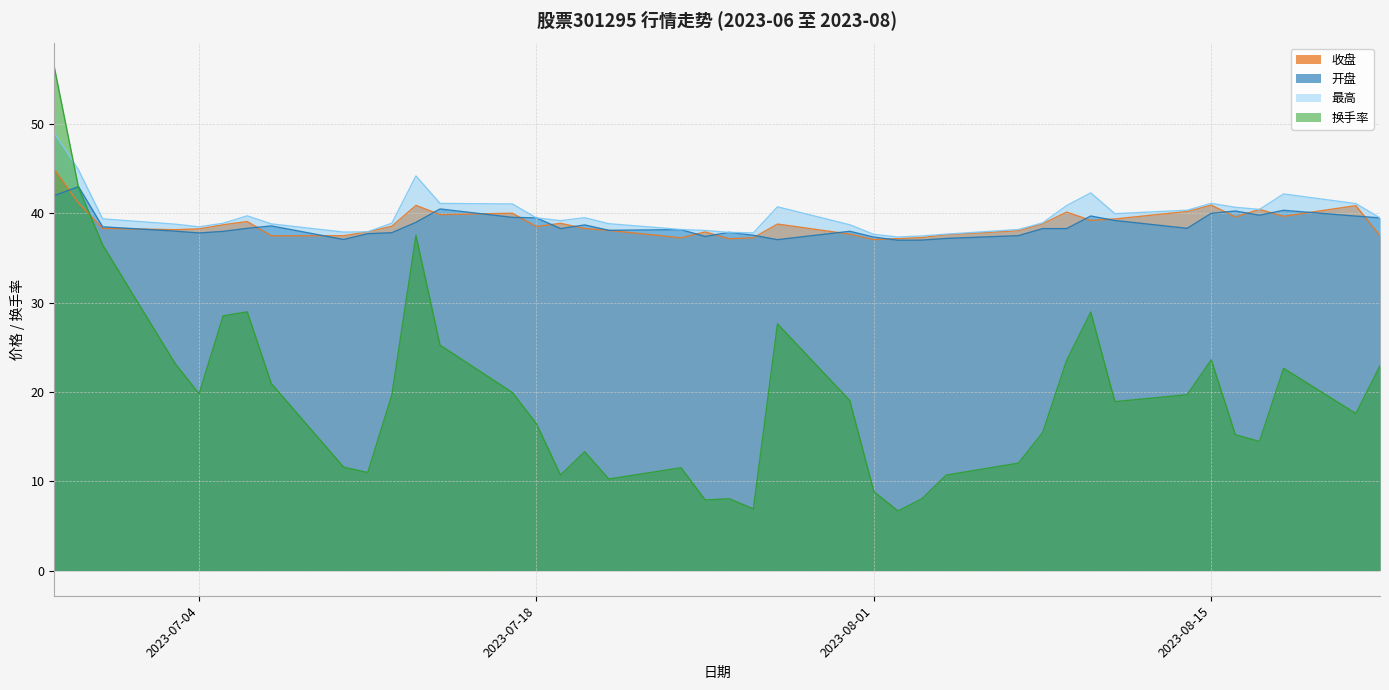

Reading right to left, what are all the values shown in this chart?

收盘: 37.5	40.9	39.7	40.5	39.6	40.9	40.2	39.4	39.2	40.1	38.8	38.1	37.6	37.3	37.2	37.1	37.7	38.8	37.3	37.2	37.9	37.3	38.1	38.3	38.9	38.5	40.0	39.9	40.9	38.6	37.9	37.5	37.5	39.1	38.7	38.3	38.2	38.3	41.1	44.9
开盘: 39.5	39.7	40.4	39.8	40.3	40.0	38.3	39.2	39.7	38.3	38.3	37.5	37.2	37.0	37.0	37.4	38.0	37.1	37.5	37.9	37.4	38.2	38.1	38.7	38.3	39.5	39.6	40.5	39.0	37.8	37.7	37.1	38.6	38.3	38.0	37.8	38.0	38.5	43.0	42.0
最高: 39.5	41.1	42.2	40.5	40.7	41.1	40.4	40.0	42.3	40.9	38.9	38.2	37.7	37.5	37.4	37.6	38.7	40.7	37.8	37.9	38.1	38.2	38.9	39.5	39.2	39.5	41.1	41.1	44.2	38.9	37.9	37.9	38.8	39.7	38.9	38.5	38.8	39.4	44.9	49.0
换手率: 22.9	17.6	22.7	14.5	15.2	23.6	19.7	18.9	29.0	23.6	15.4	12.0	10.7	8.1	6.7	8.8	19.0	27.6	6.9	8.0	7.9	11.5	10.3	13.3	10.7	16.4	19.9	25.2	37.5	19.7	11.0	11.6	20.9	29.0	28.5	19.8	23.2	36.5	42.9	56.3